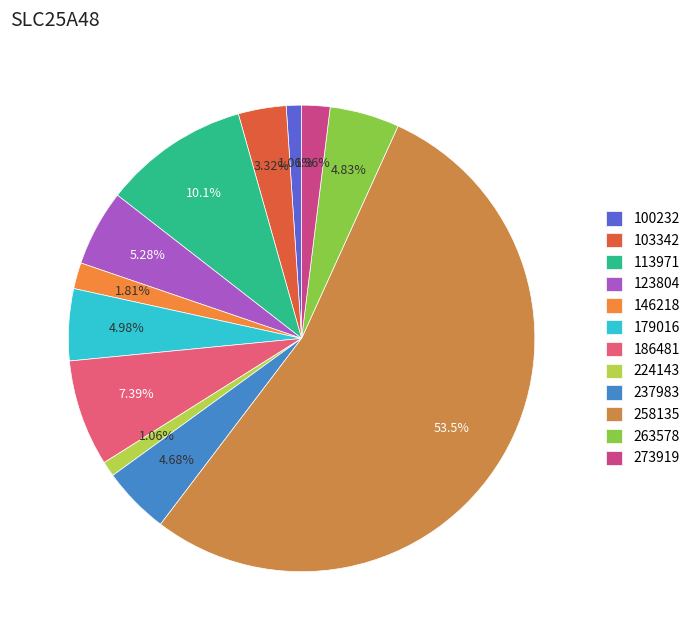

Which category has the smallest portion of the pie?

100232